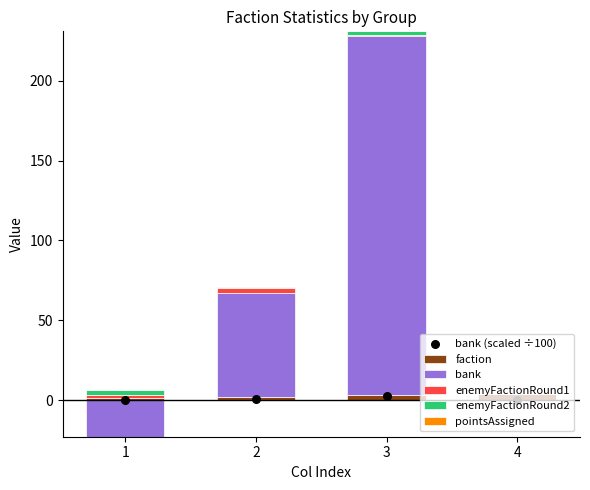

Which series reaches the maximum Y coordinate?

bank